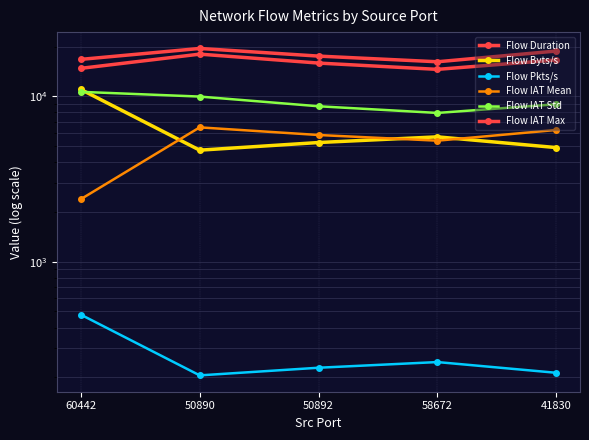

How many values in the Flow IAT Std series exceed 8951?

3